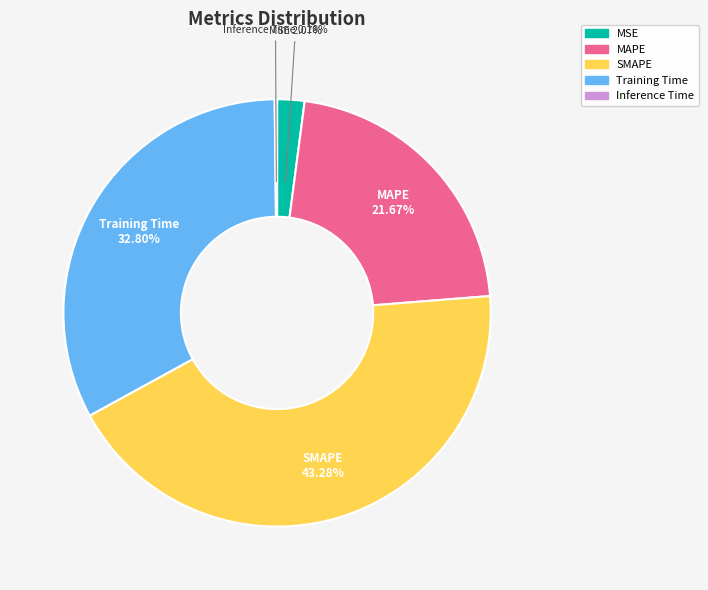

What is the largest slice in the pie chart?

SMAPE